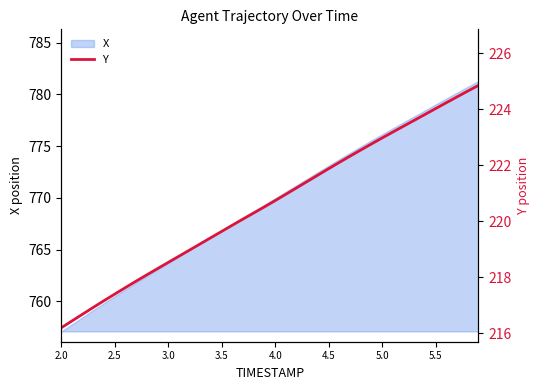

What is the highest value of the X series?

781.3